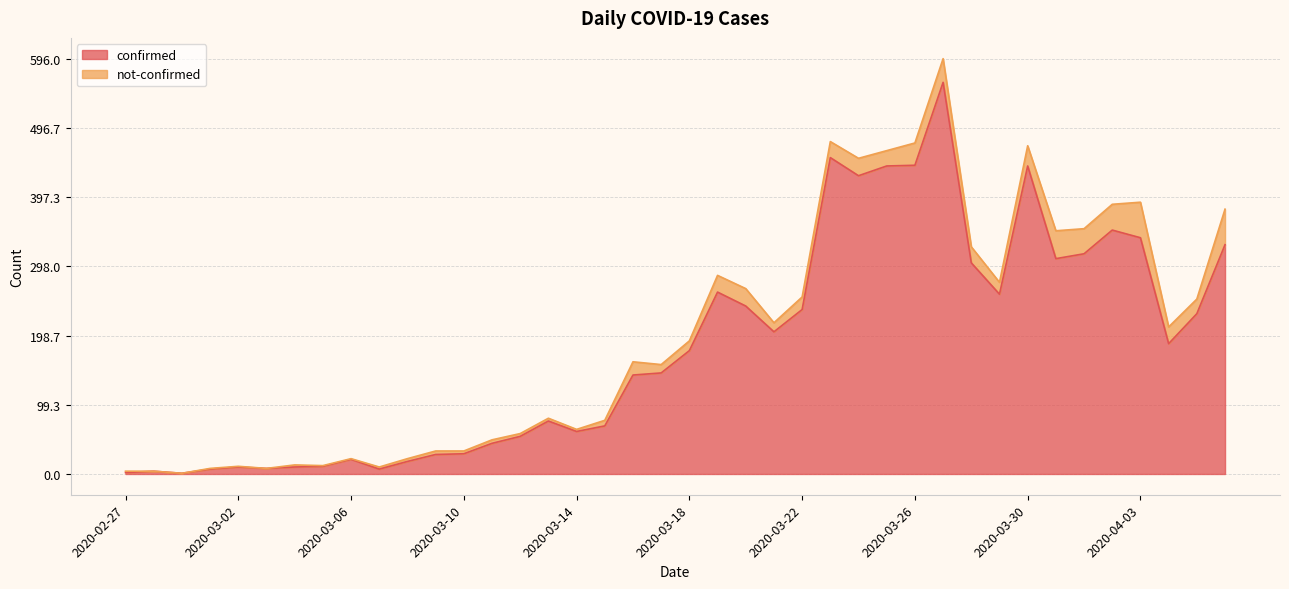

What is the value of the 36th point from the left?

350